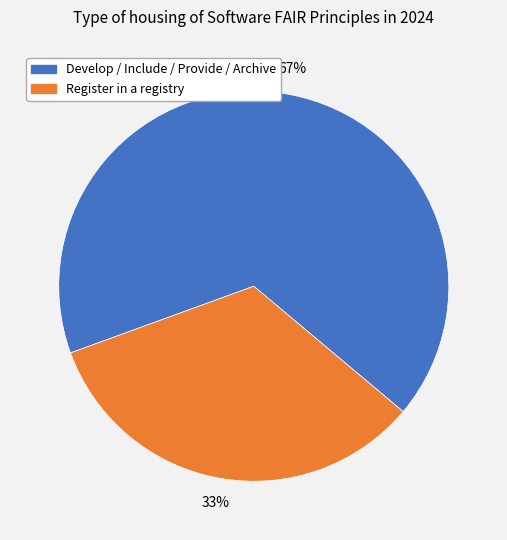

Is there a majority slice in this chart?

Yes